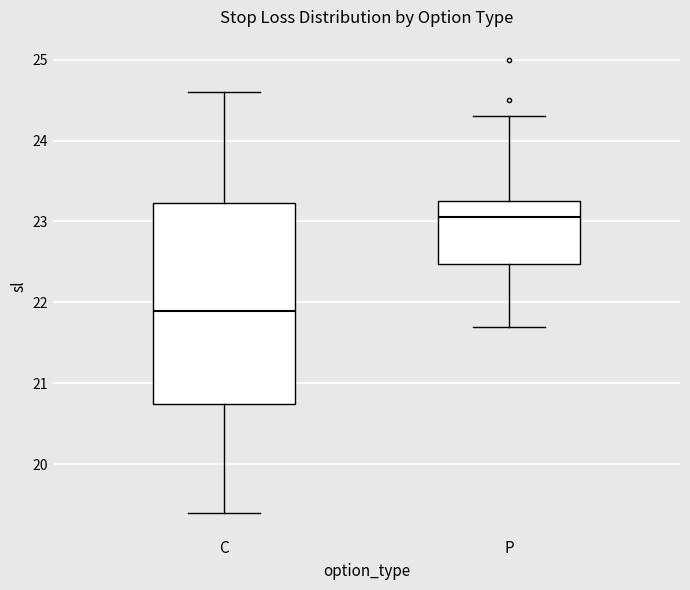

Reading left to right, read every box against the y-axis: the position of its median line, the range the box covers, and the ends of its whiskers. The values are not printed on the chart, so give them approximately, as read against the axis.

C: median 21.9, box 20.8 to 23.2, whiskers 19.4 to 24.6
P: median 23.1, box 22.5 to 23.3, whiskers 21.7 to 24.3